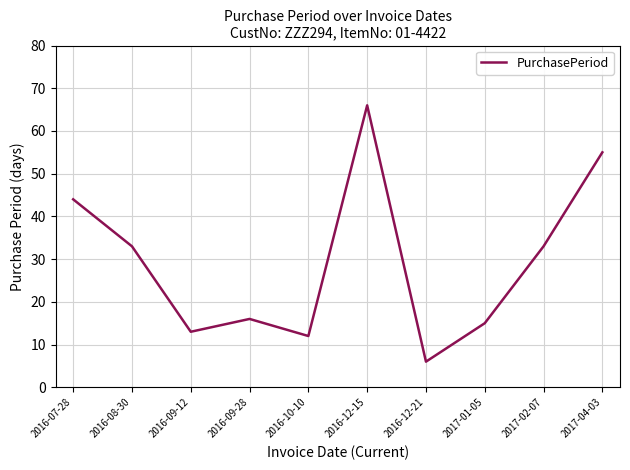

Reading left to right, transcribe all the data shown in this chart.

2016-07-28=44	2016-08-30=33	2016-09-12=13	2016-09-28=16	2016-10-10=12	2016-12-15=66	2016-12-21=6	2017-01-05=15	2017-02-07=33	2017-04-03=55